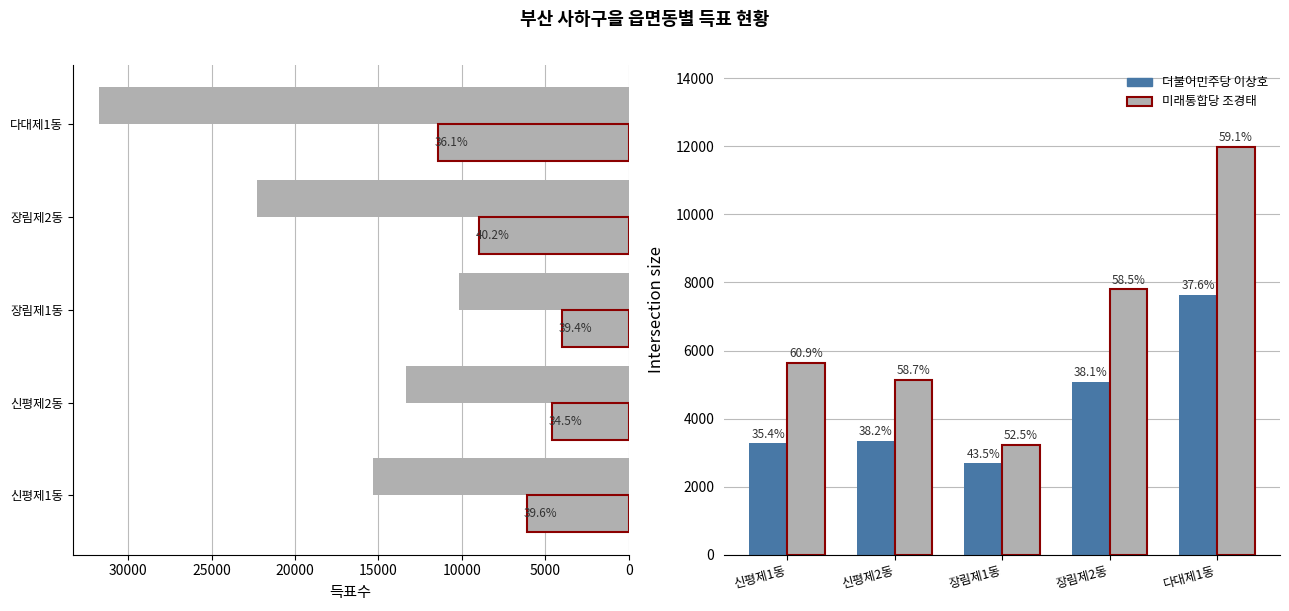

The value of 더불어민주당 이상호 at 신평제2동 is 3338. True or false?

True